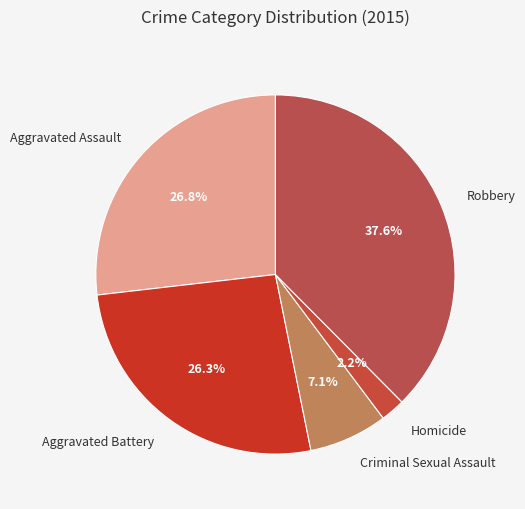

Combined, do Criminal Sexual Assault and Robbery account for over 50%?

No